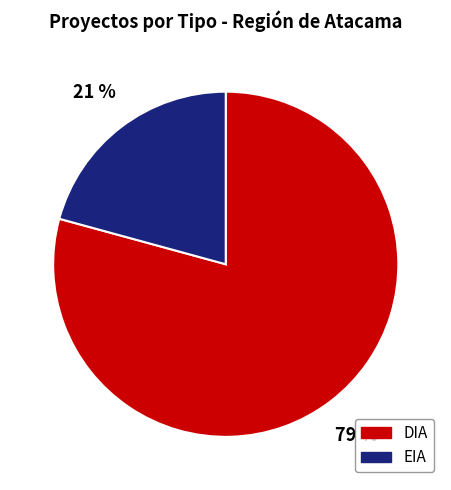

How many segments does this pie chart have?

2